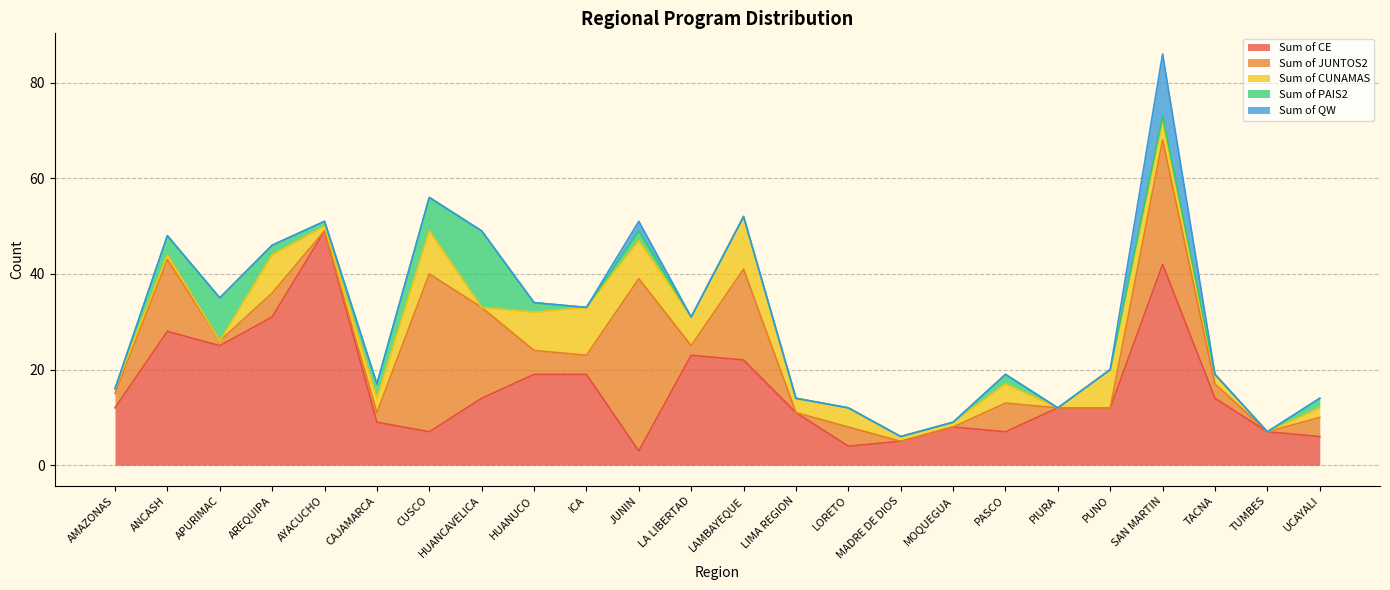

Count the number of data series in this chart.

5